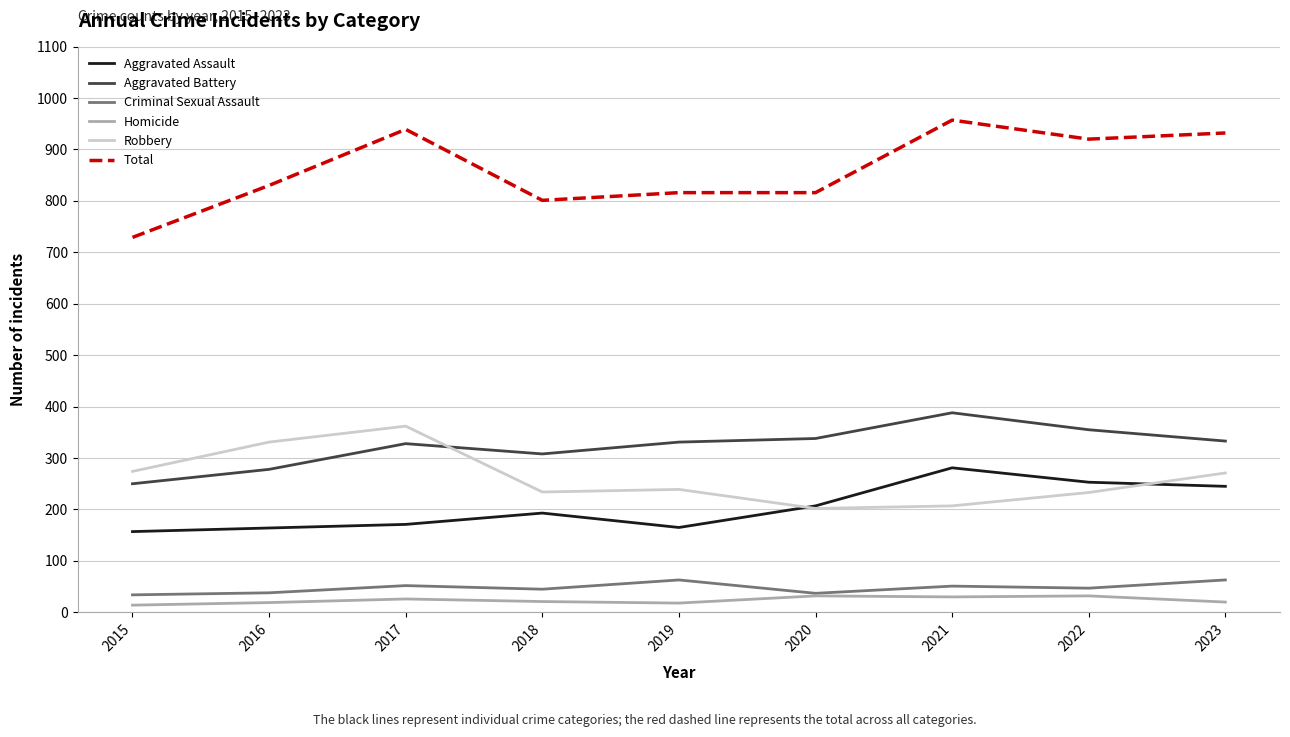

What is the difference between the second highest and minimum values in the Total series?

210